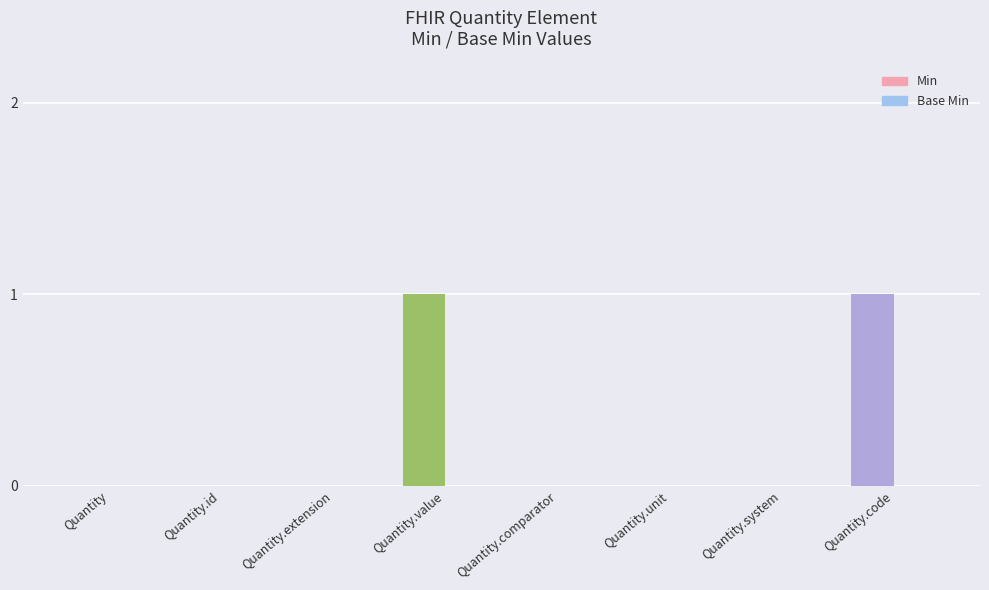

Are the bars horizontal?

No